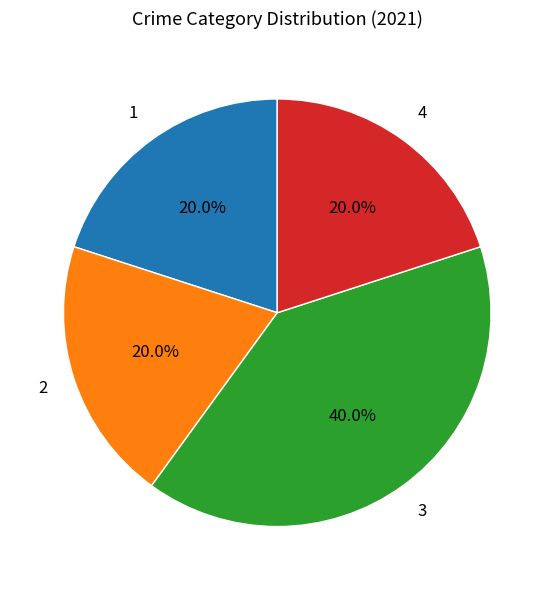

Is there a majority slice in this chart?

No